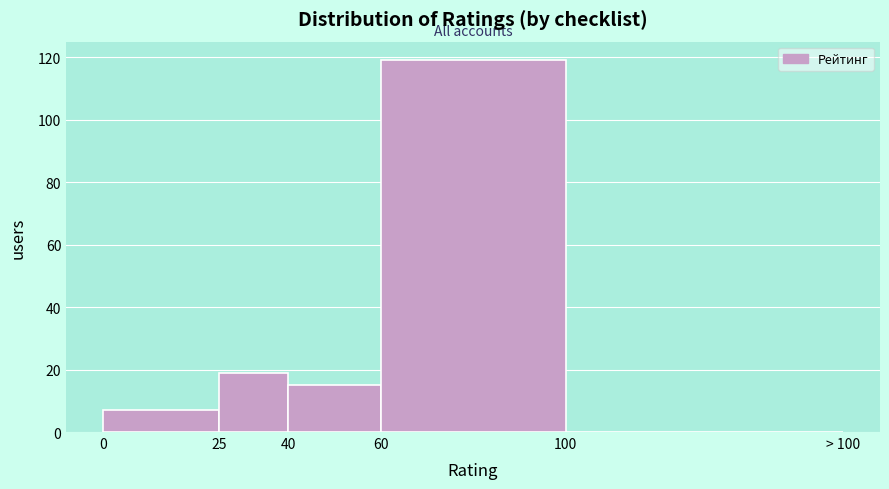

Reading right to left, what are all the values shown in this chart?

100=0	60=119	40=15	25=19	0=7